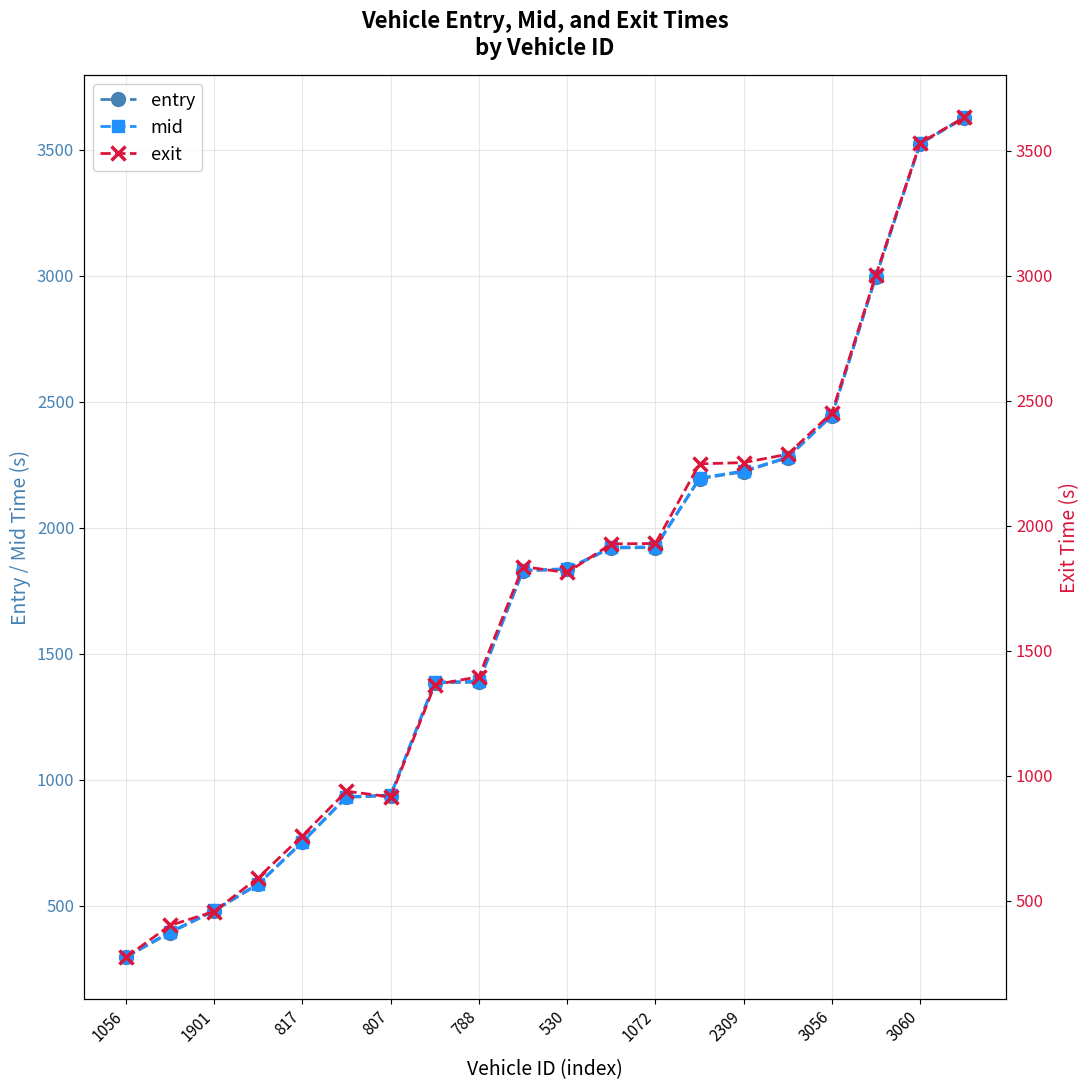

Reading left to right, list all the values displayed in this chart.

entry: 296.1	393.4	479.5	585.6	752.4	931.0	937.4	1385.9	1387.7	1829.5	1835.3	1920.4	1922.2	2194.9	2223.0	2278.5	2445.2	2997.8	3524.5	3626.5
mid: 298.4	396.4	482.4	588.1	755.2	933.6	940.4	1389.2	1391.0	1832.2	1838.3	1923.3	1925.0	2198.1	2226.3	2281.1	2448.0	3000.4	3527.2	3629.1
exit: 272.7	400.3	456.1	591.3	759.1	937.3	914.6	1363.5	1395.5	1835.9	1812.6	1927.0	1928.7	2247.3	2252.4	2285.6	2451.9	3004.9	3531.6	3633.4